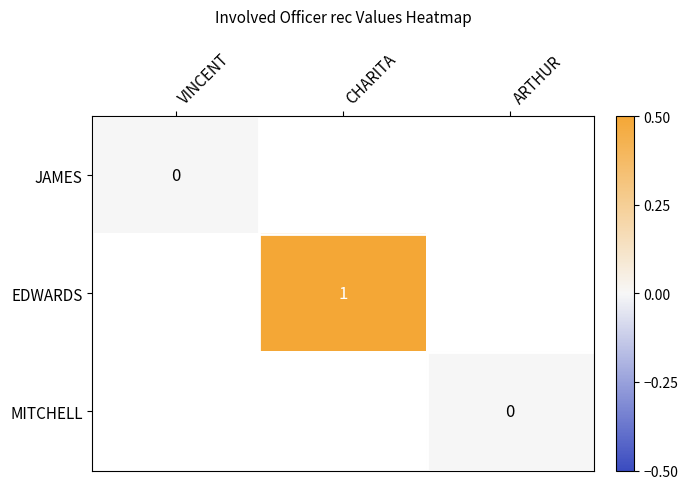

The EDWARDS series shows 1 at CHARITA. True or false?

True